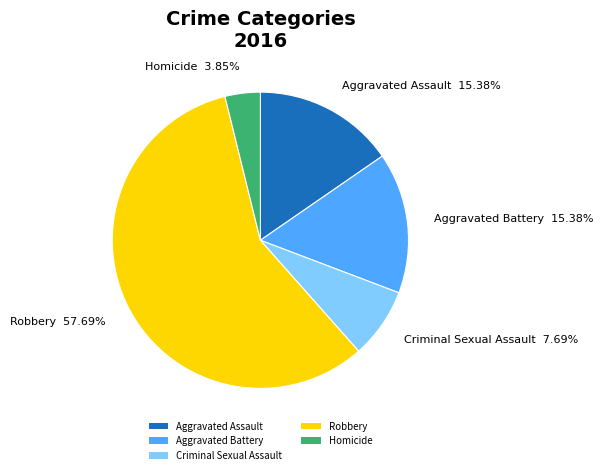

Is Aggravated Assault the majority of the pie?

No